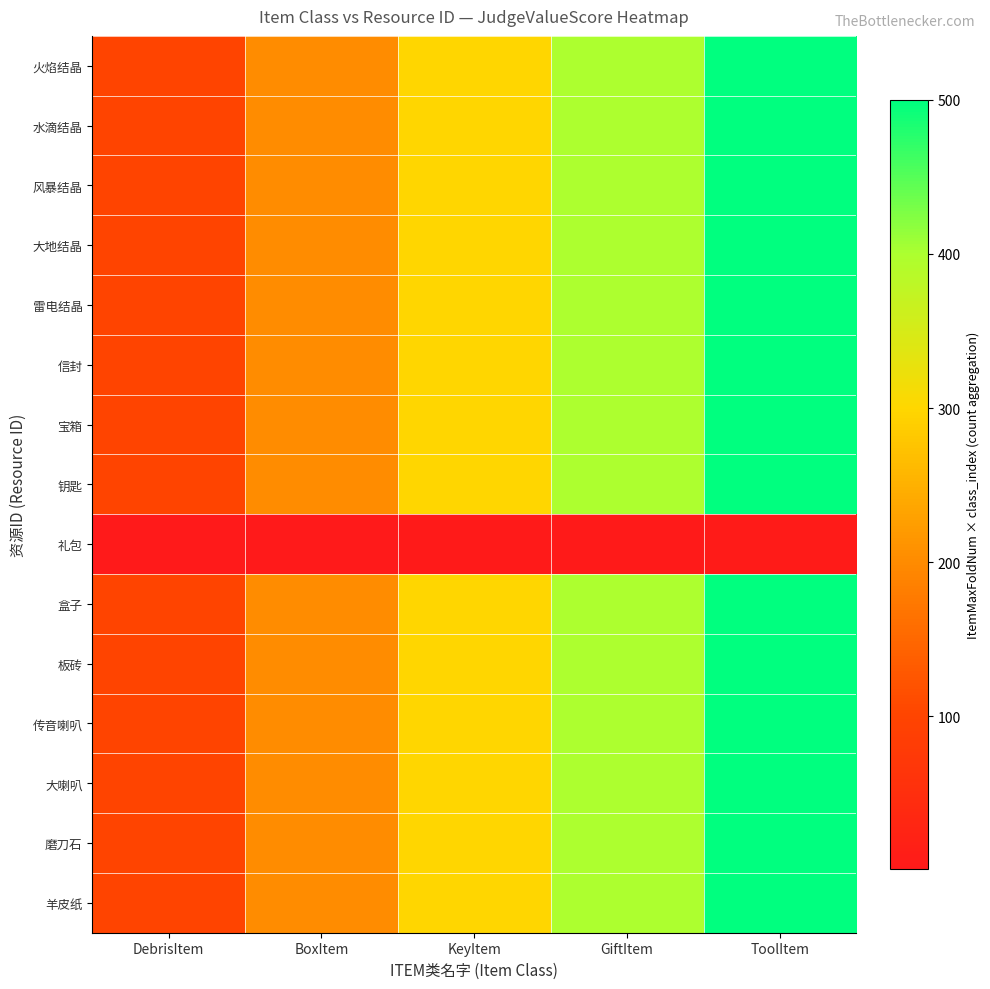

Which has a higher value, GiftItem or DebrisItem?

GiftItem